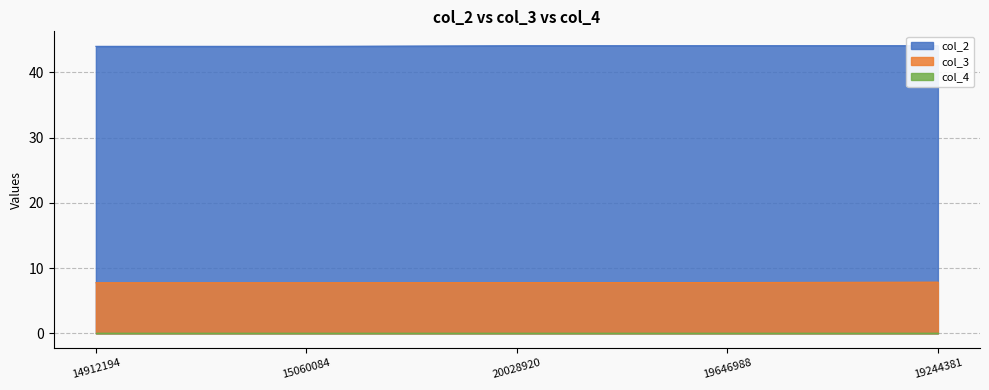

True or false: col_2 and col_3 cross at least once.

False